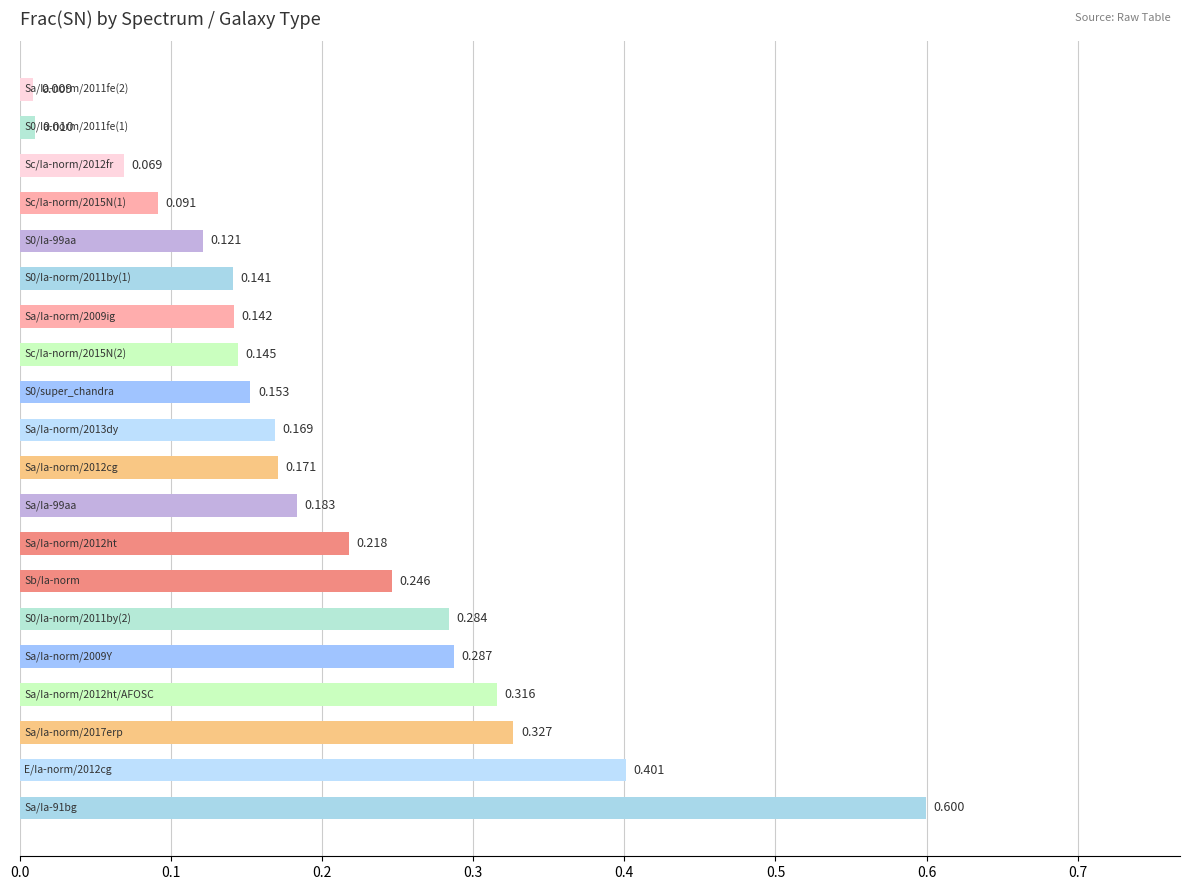

How many series are shown in this chart?

1